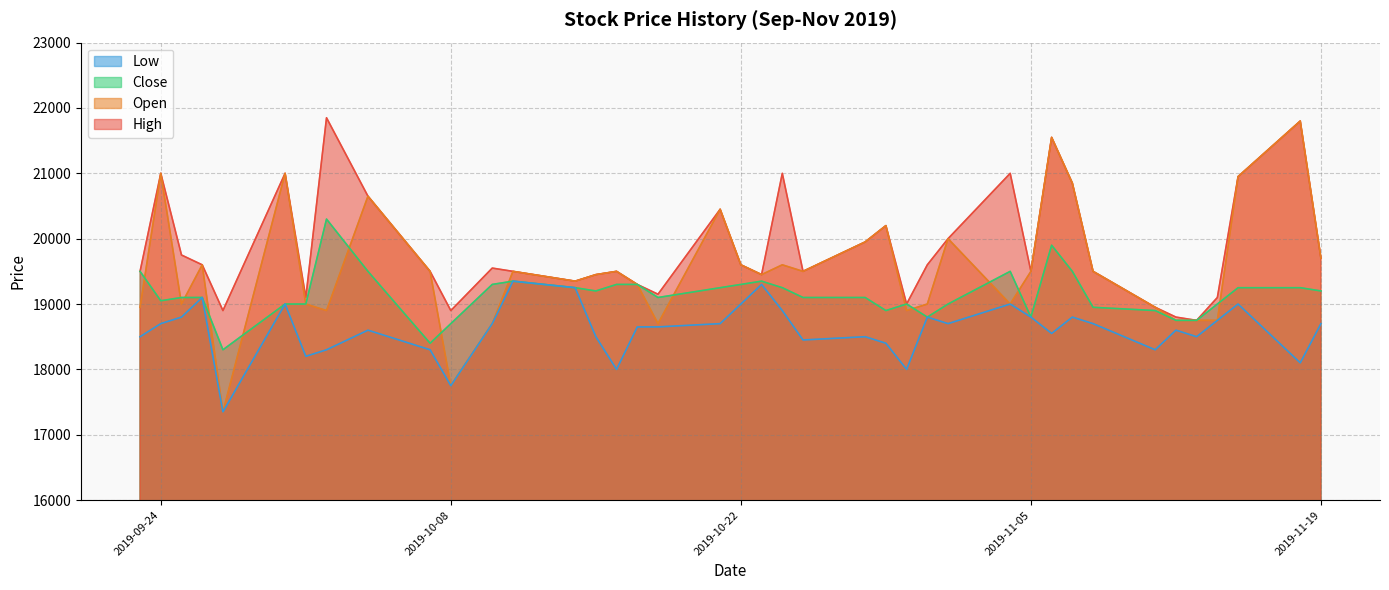

The value of Open at 2019-09-24 is 21000. True or false?

True